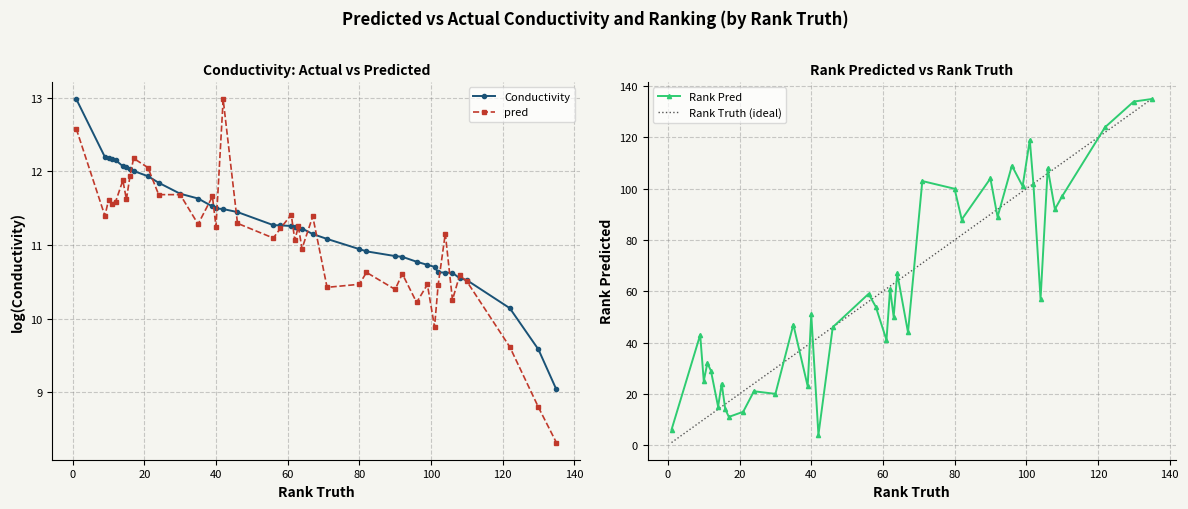

What is the difference between the maximum and minimum values in the Conductivity series?

3.9